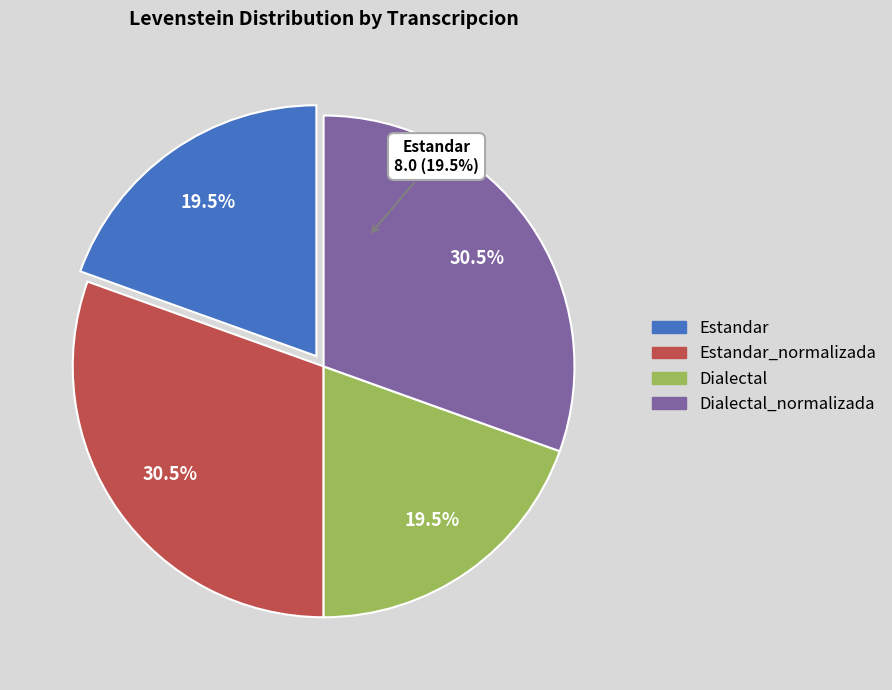

The Estandar slice represents 27% of the pie. True or false?

False